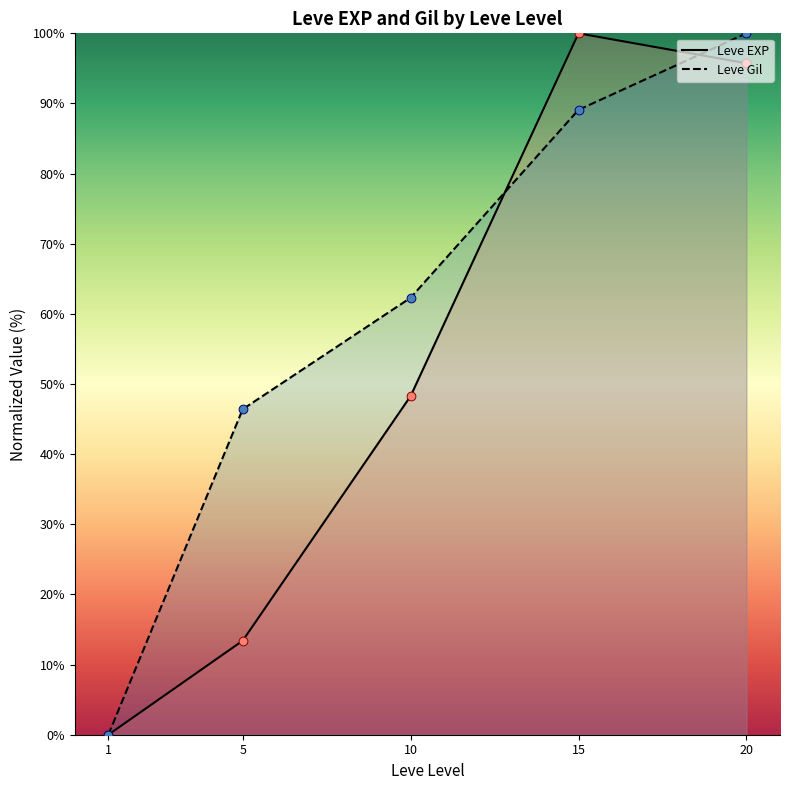

What is the total value across all series at 20?

195.7